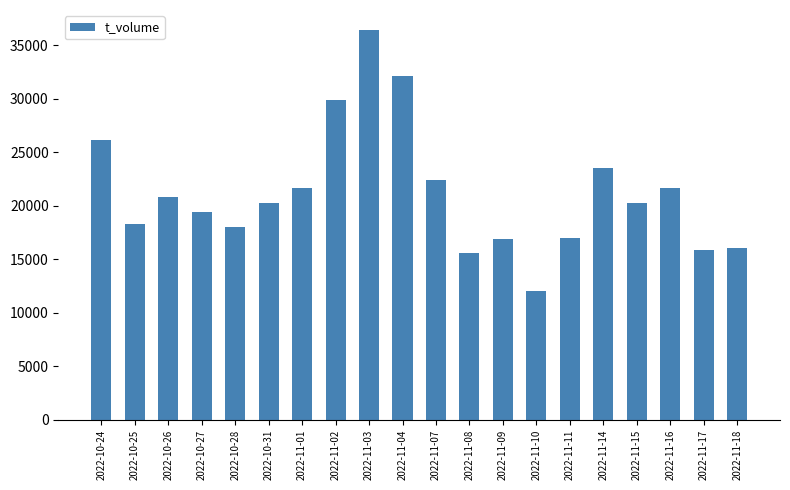

Where is the data nearest to the value 24231?

2022-11-14